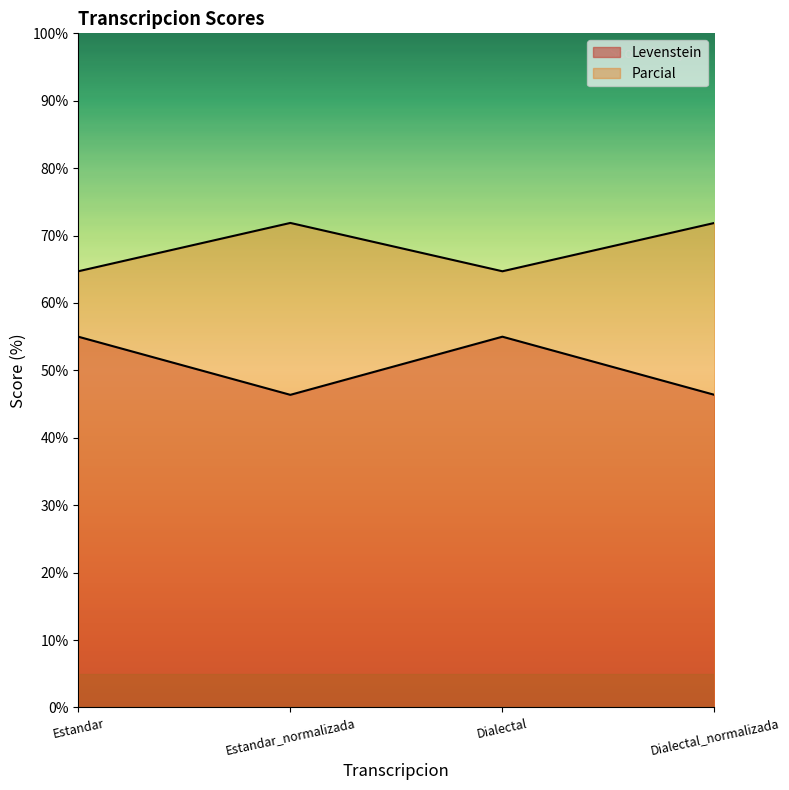

What are all the series names shown in the legend?

Levenstein, Parcial